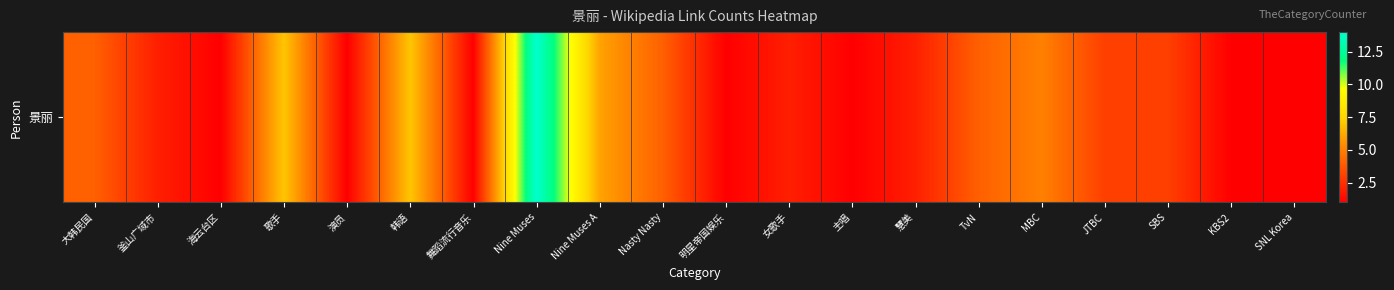

Approximately how many times larger is the value at 歌手 compared to 大韩民国?

1.8